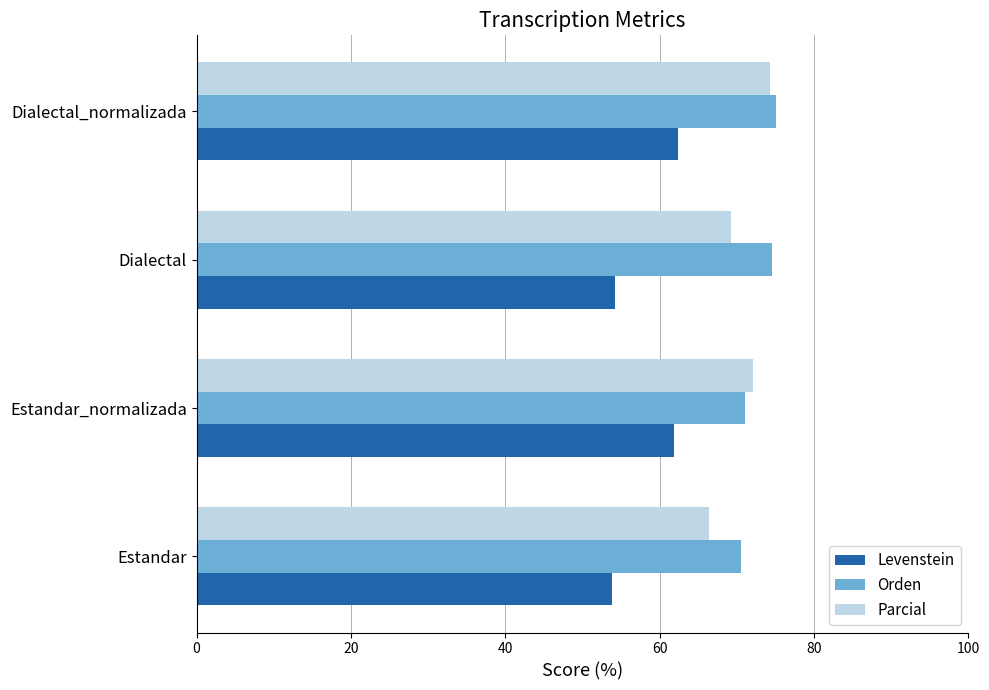

Count the number of categories in the chart.

4